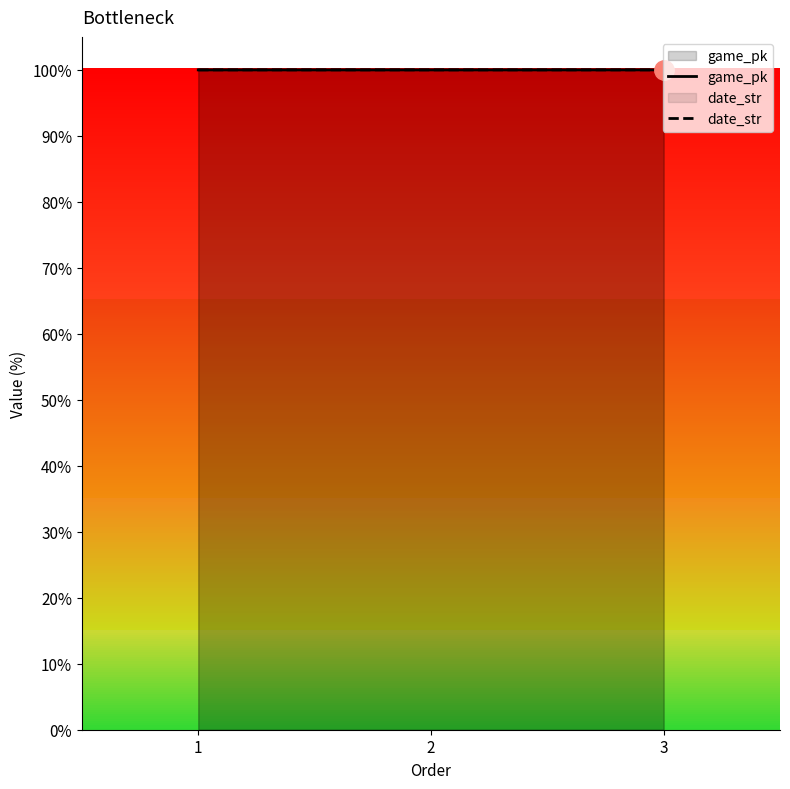

What are all the series names shown in the legend?

game_pk, date_str